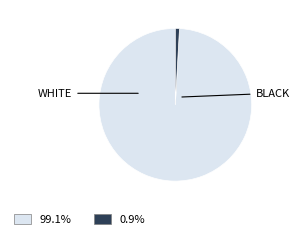

How many segments does this pie chart have?

2